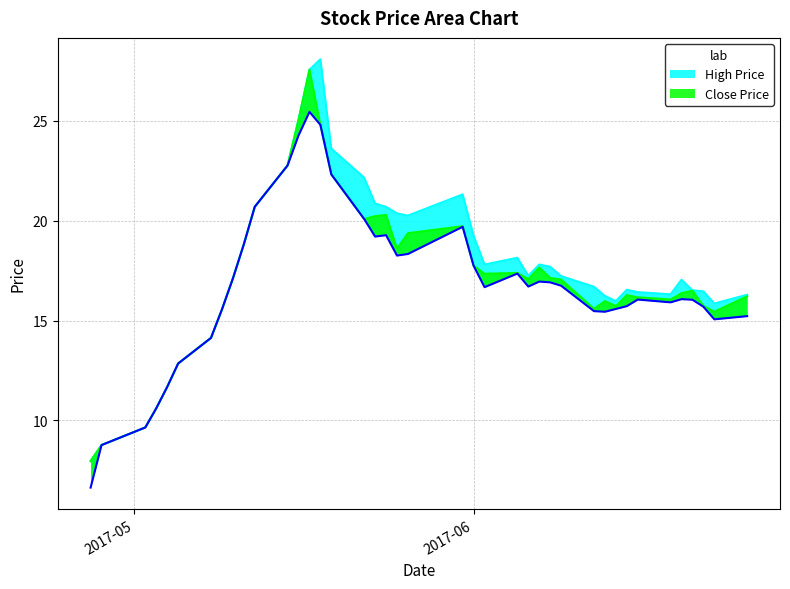

What is the spread (max minus min) of values at 2017-06-05?

0.8